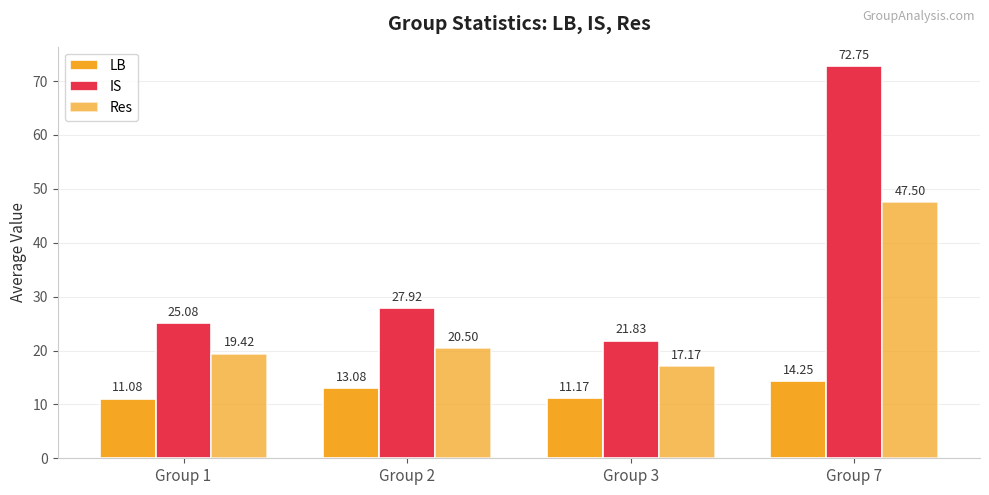

How many data points in LB are above 13?

2